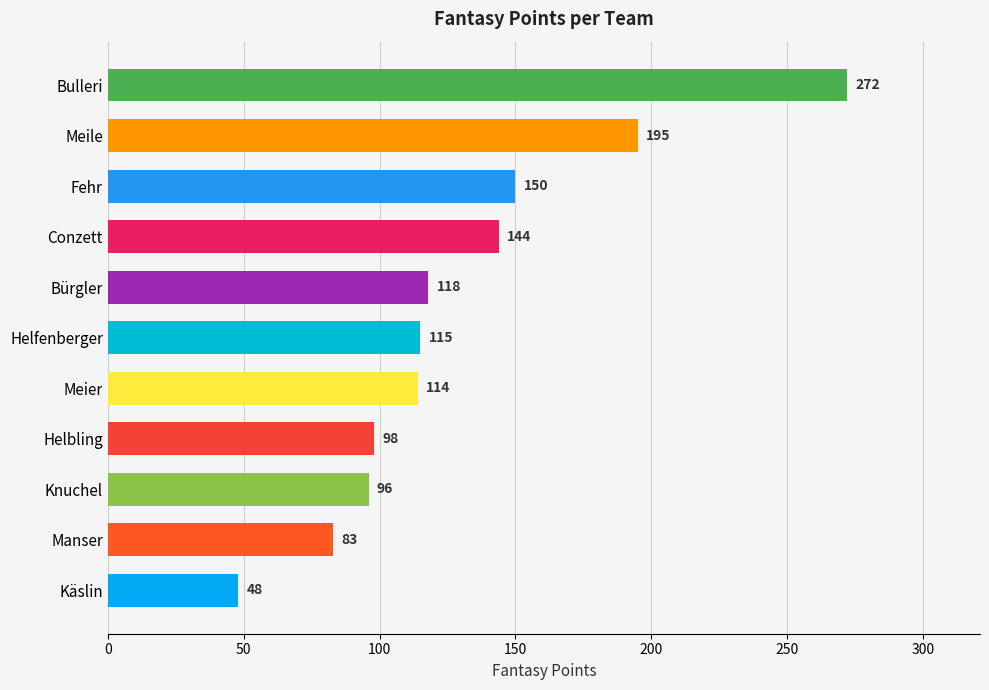

Count the number of data series in this chart.

1